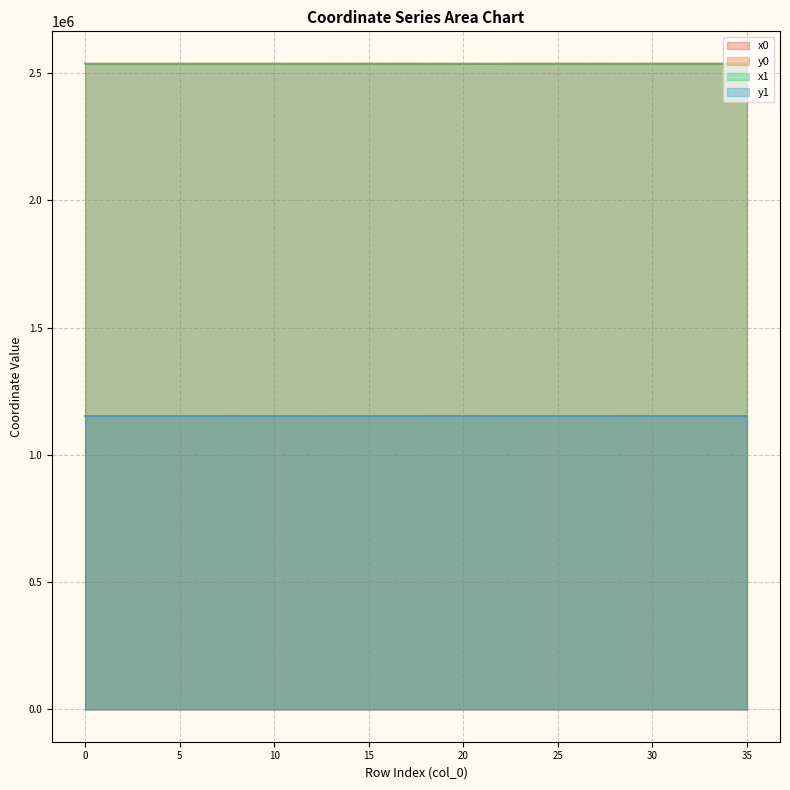

What is the sum of all y1 values?

41516345.8